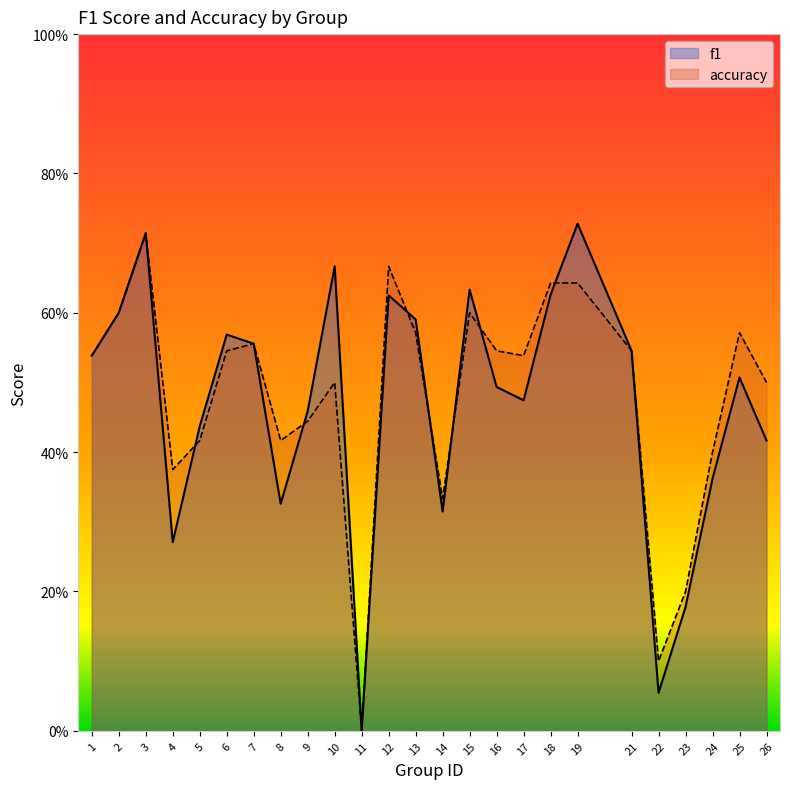

What is the value of the f1 point at the 6th from the left?

0.6